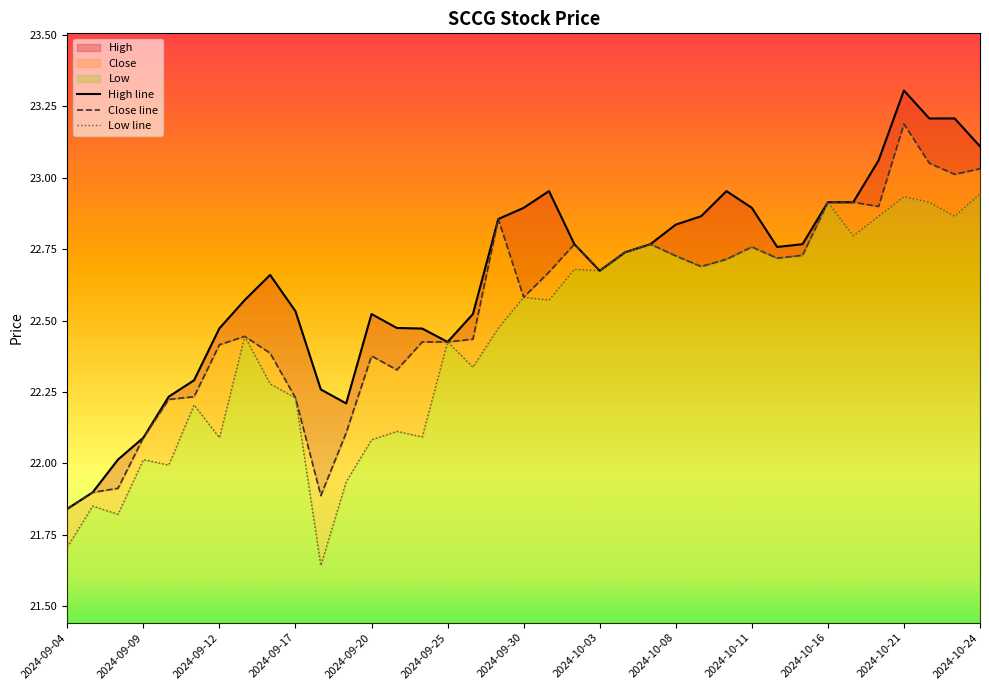

In Close line, how many points are lower than both neighbors (excluding endpoints)?

8